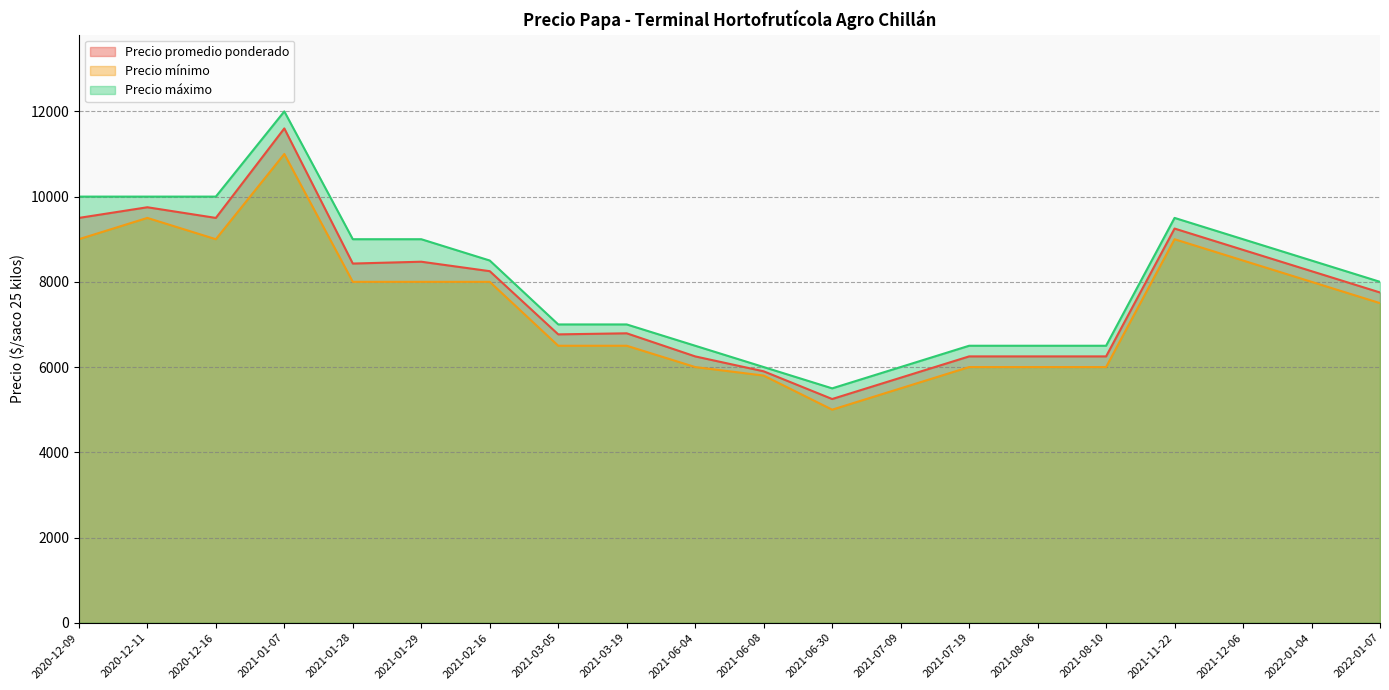

What is the smallest value displayed?

5000